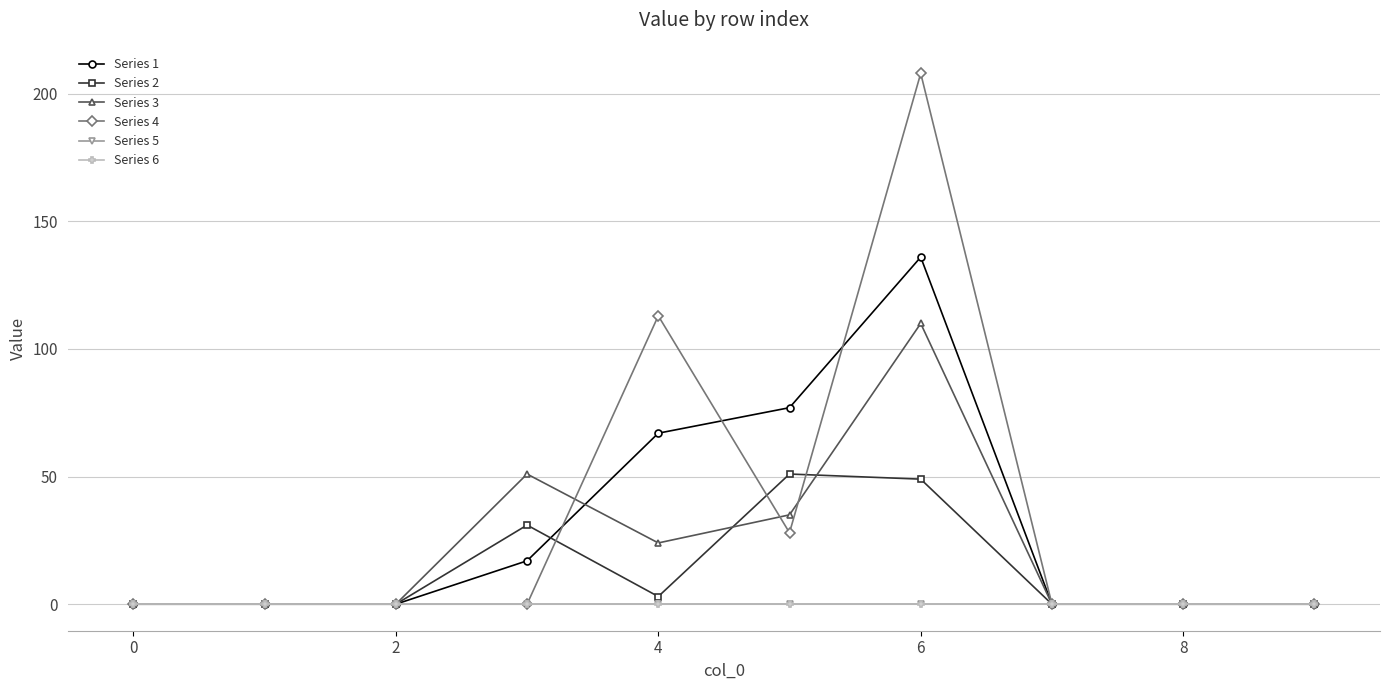

Does the chart have visible grid lines?

Yes